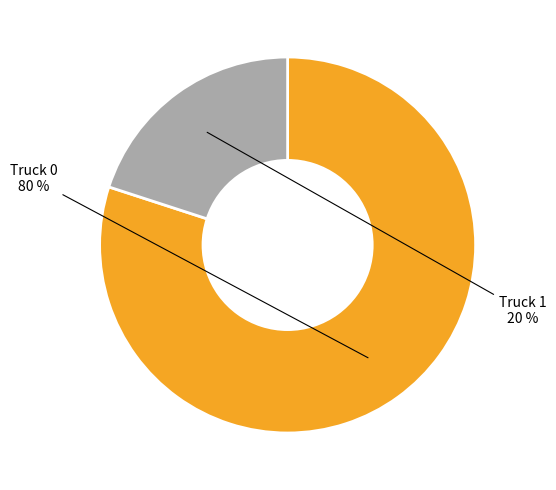

Is there a majority slice in this chart?

Yes